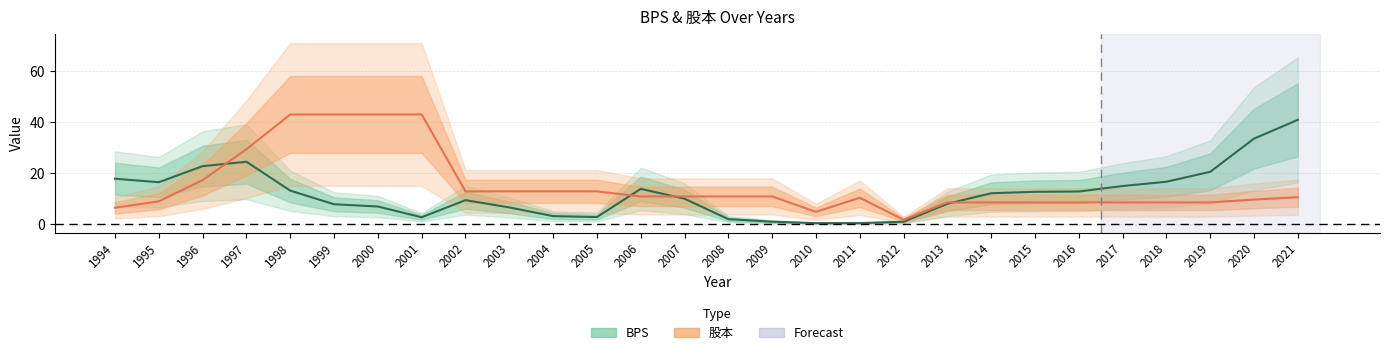

What are all the series names shown in the legend?

BPS, 股本